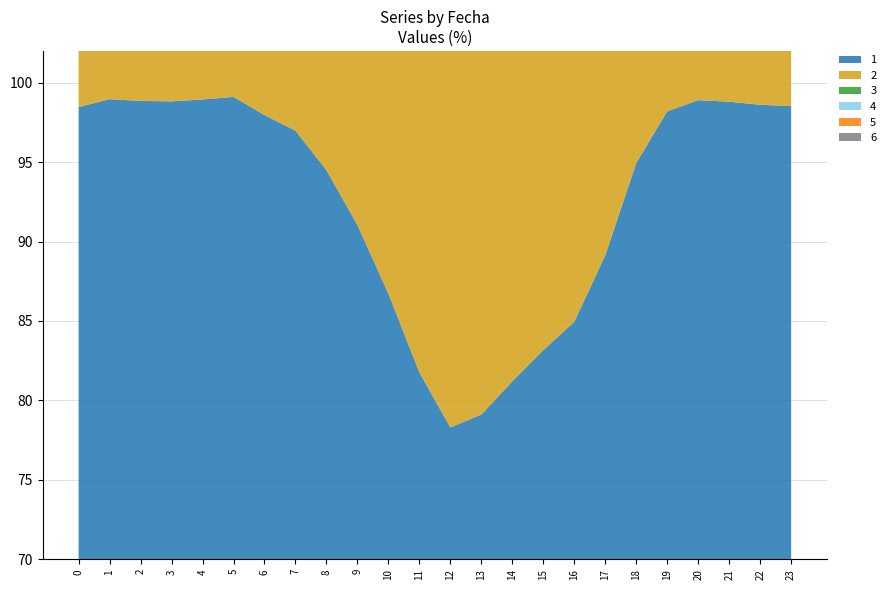

Reading right to left, extract all data points from this chart.

1: 23=98.5	22=98.6	21=98.8	20=98.9	19=98.2	18=94.9	17=89.1	16=85.0	15=83.2	14=81.2	13=79.1	12=78.3	11=81.8	10=86.7	9=91.0	8=94.5	7=97.0	6=98.0	5=99.1	4=98.9	3=98.8	2=98.9	1=99.0	0=98.5
2: 23=97.7	22=97.9	21=98.5	20=98.3	19=97.7	18=93.4	17=87.8	16=83.9	15=81.6	14=80.3	13=78.9	12=77.9	11=80.7	10=84.7	9=90.2	8=94.3	7=96.5	6=97.0	5=98.3	4=98.2	3=97.9	2=97.7	1=97.5	0=97.5
3: 23=97.9	22=97.9	21=98.0	20=97.9	19=97.0	18=92.8	17=87.6	16=84.4	15=82.8	14=80.4	13=78.8	12=80.0	11=81.0	10=84.4	9=90.2	8=94.5	7=96.7	6=97.9	5=98.6	4=98.6	3=98.6	2=98.4	1=98.3	0=98.3
4: 23=98.4	22=98.2	21=98.5	20=98.2	19=98.0	18=95.0	17=90.5	16=86.8	15=83.9	14=82.6	13=80.8	12=80.3	11=81.1	10=85.9	9=90.8	8=94.5	7=97.4	6=98.0	5=99.1	4=99.2	3=99.0	2=98.9	1=98.7	0=98.5
5: 23=98.4	22=98.4	21=98.4	20=98.3	19=97.9	18=94.9	17=90.9	16=87.7	15=84.5	14=83.8	13=82.0	12=79.7	11=81.6	10=85.1	9=90.3	8=94.5	7=97.1	6=98.1	5=98.9	4=99.0	3=98.9	2=98.8	1=98.5	0=98.5
6: 23=98.3	22=98.1	21=98.3	20=98.5	19=98.3	18=95.3	17=90.5	16=87.4	15=84.4	14=82.7	13=80.6	12=79.8	11=82.0	10=85.2	9=90.2	8=94.6	7=97.3	6=97.5	5=99.1	4=99.0	3=99.0	2=99.0	1=98.5	0=98.4